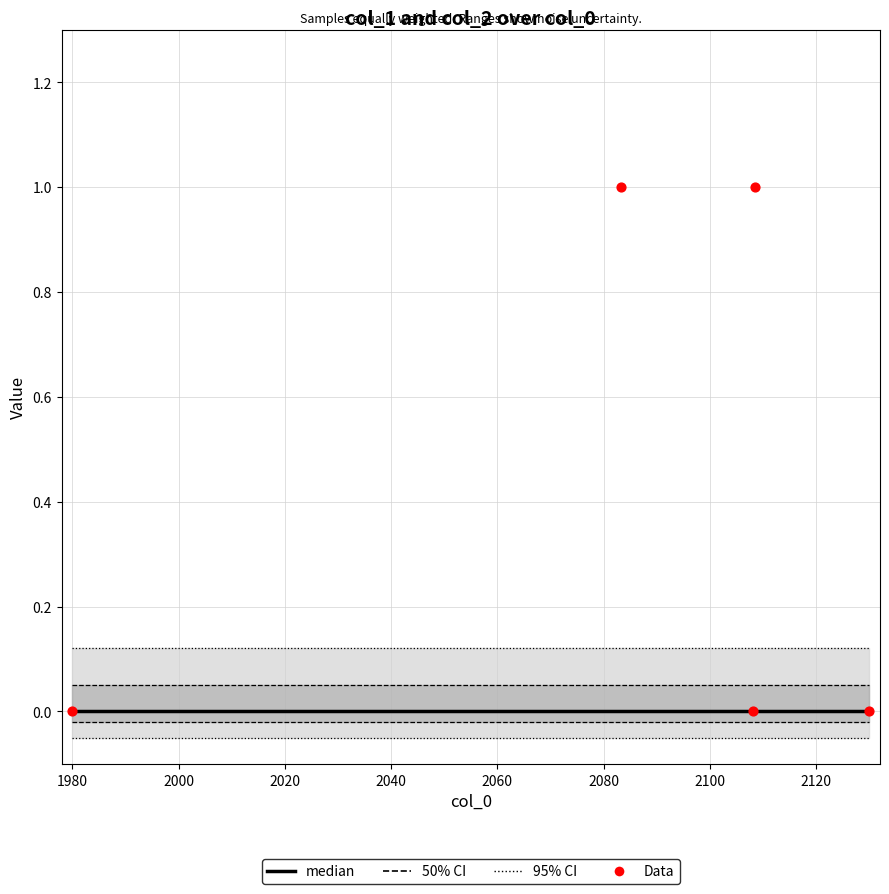

Which series has the widest spread of Y values?

Data